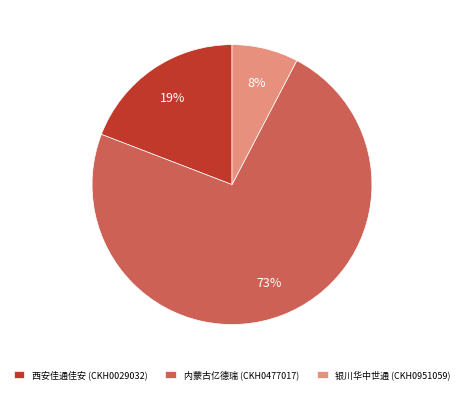

What is the ratio of the value at 西安佳通佳安 (CKH0029032) to the value at 内蒙古亿德瑞 (CKH0477017)?

0.3